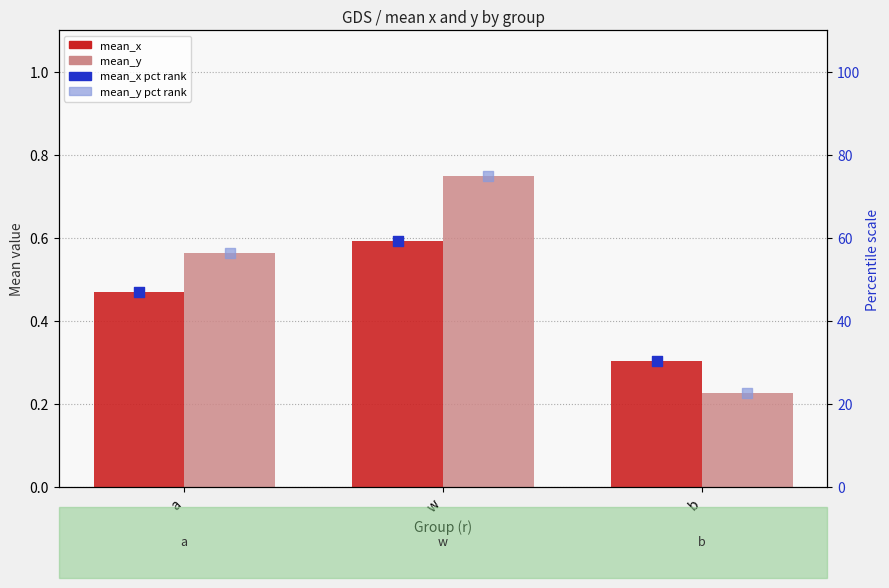

At which category is the sum across all series the highest?

w